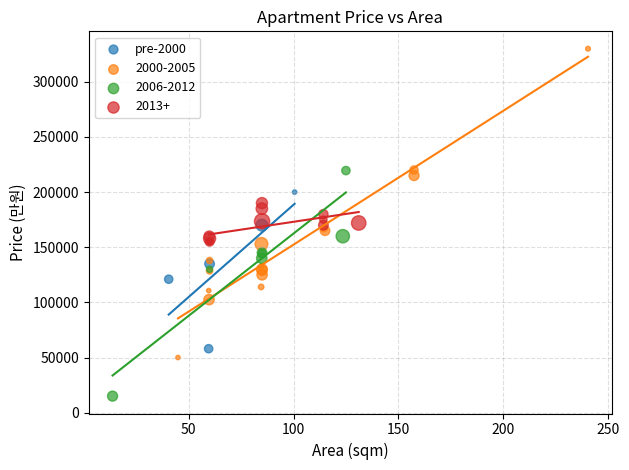

Which series contains the lowest Y value?

2006-2012